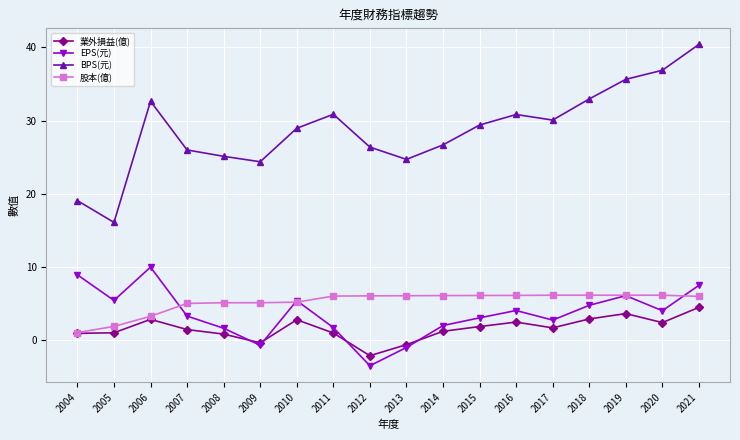

Rank the series at 2011 from lowest to highest value.

業外損益(億), EPS(元), 股本(億), BPS(元)